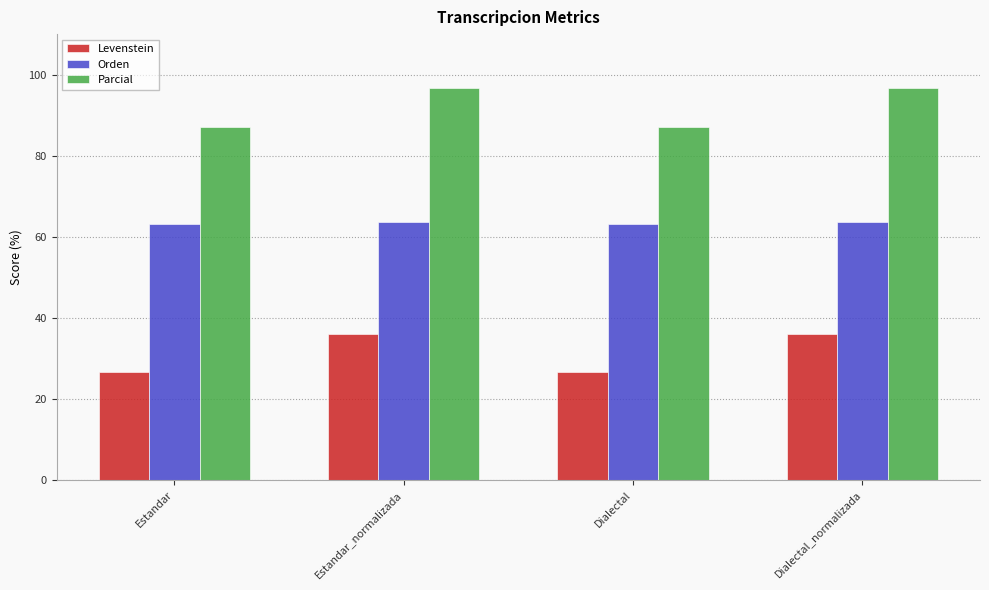

What are all the series names shown in the legend?

Levenstein, Orden, Parcial